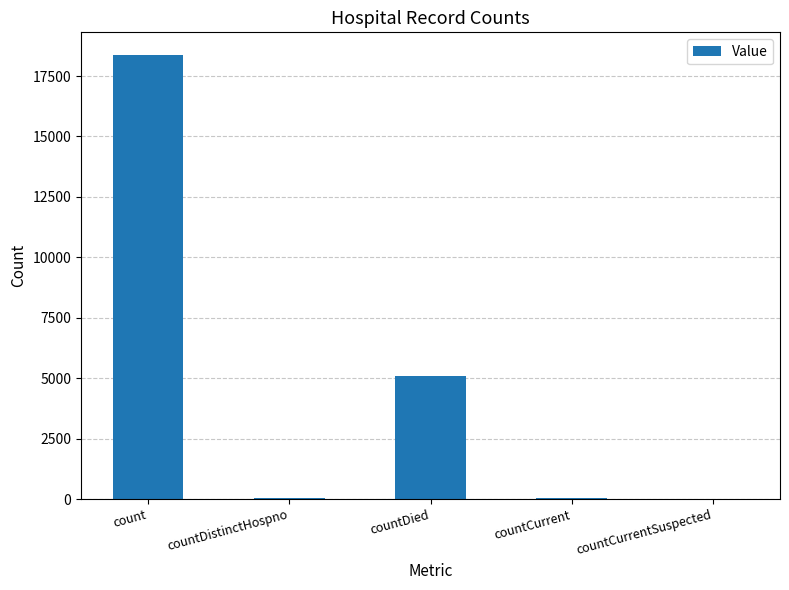

What is the sum of all values?

23554